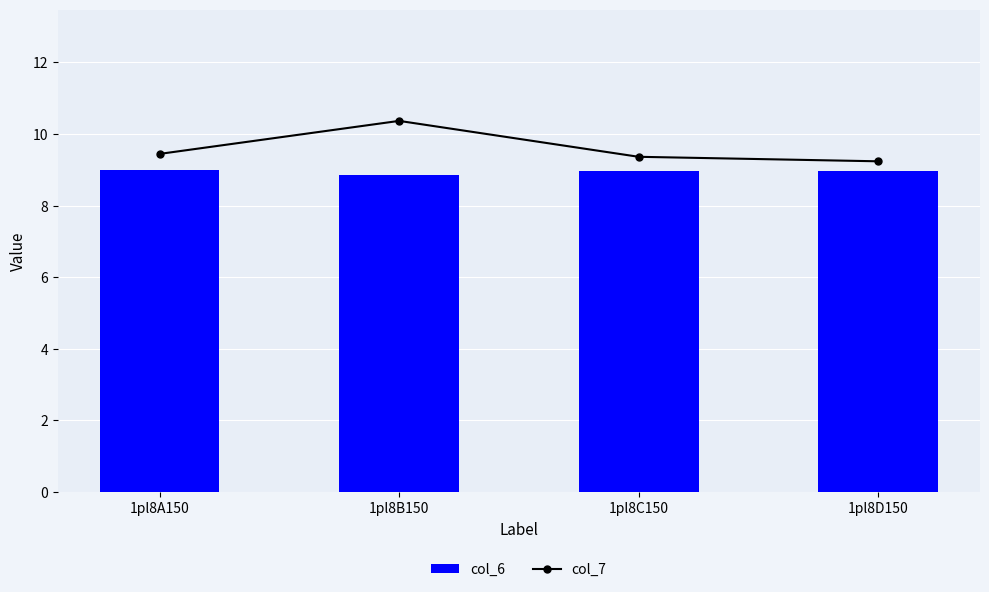

What is the lowest value of the col_7 series?

6.8